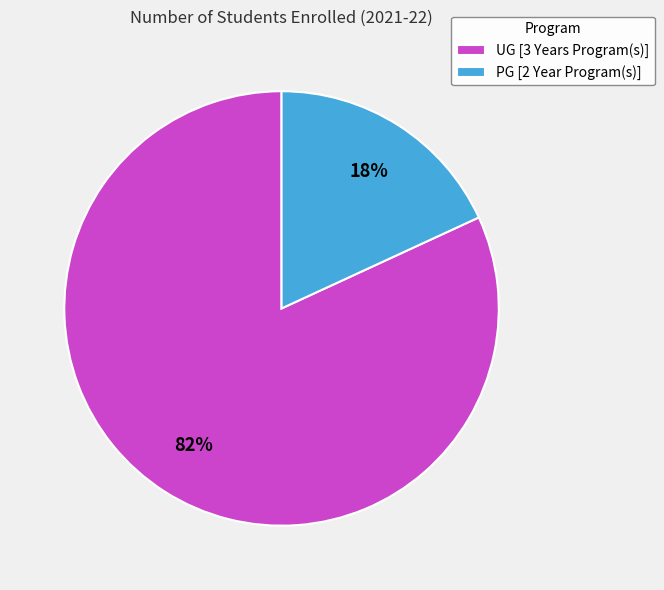

Which category has the smallest portion of the pie?

PG [2 Year Program(s)]